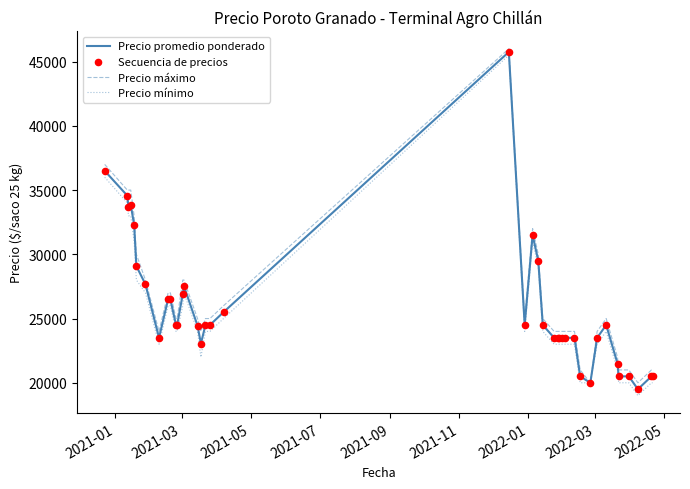

At how many categories does at least one series exceed 44174?

1